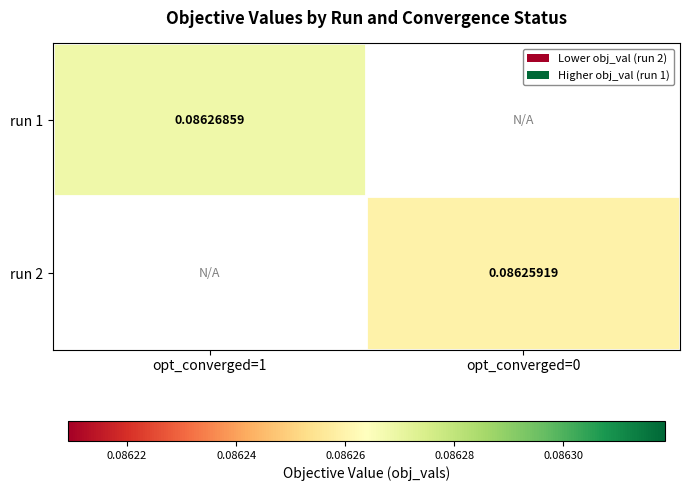

At opt_converged=1, list the series in order from largest to smallest.

run 1, run 2